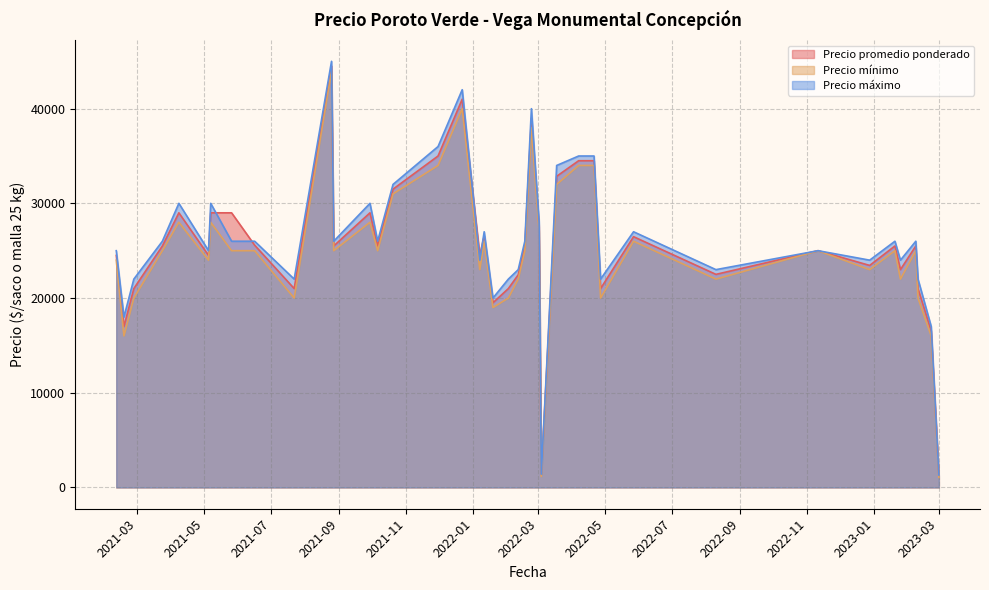

Rank the series by their average value, from lowest to highest.

Precio mínimo, Precio promedio ponderado, Precio máximo